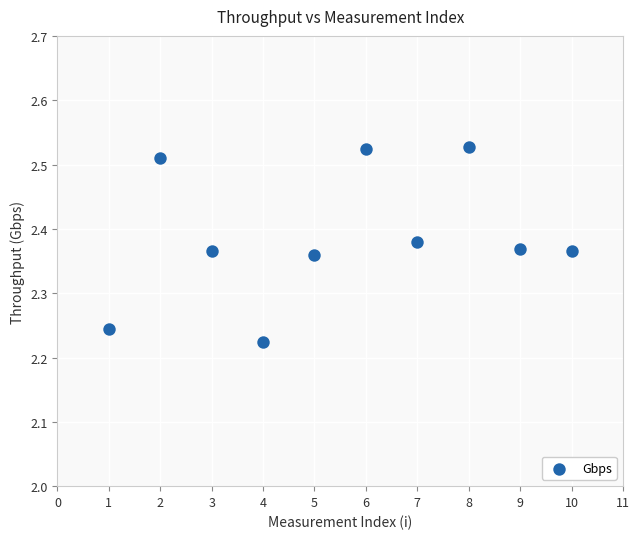

What is the average X value?

5.5